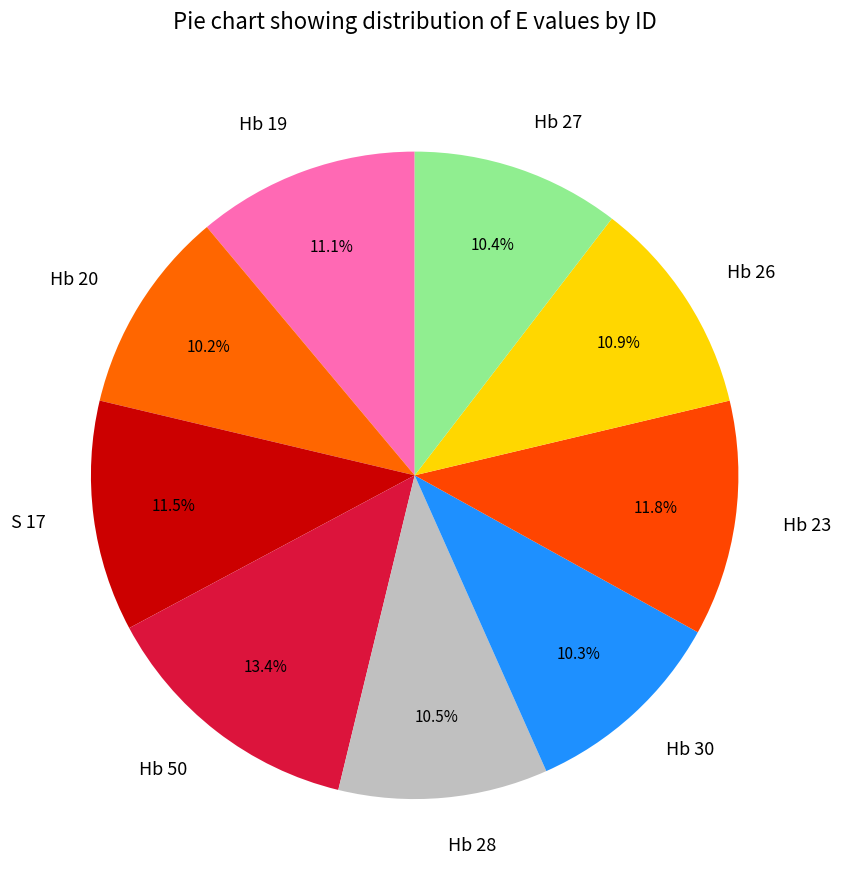

To the nearest percent, what is the difference between the largest and smallest slice percentages?

3%